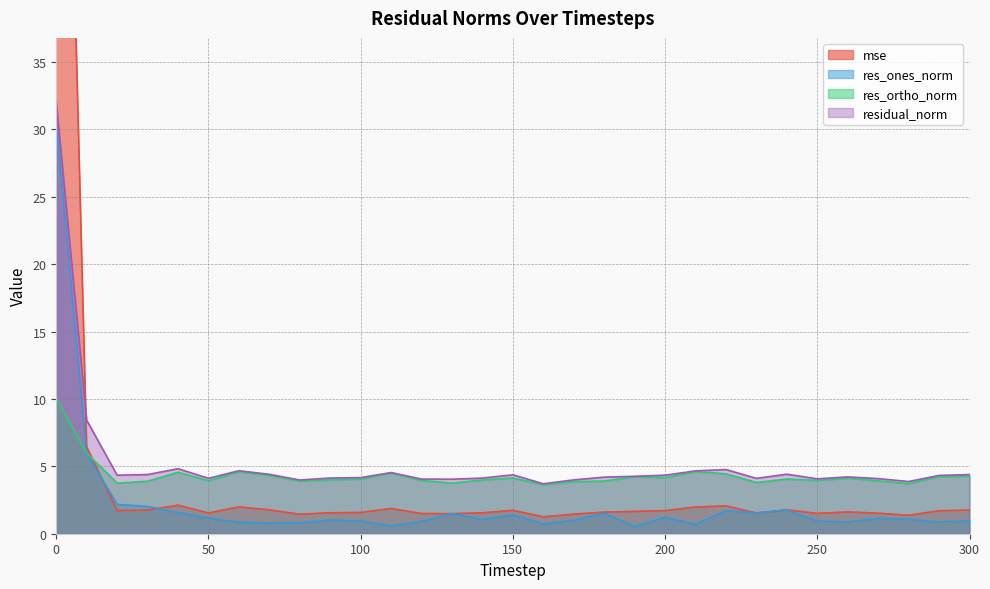

What is the average value of the res_ortho_norm series?

4.3